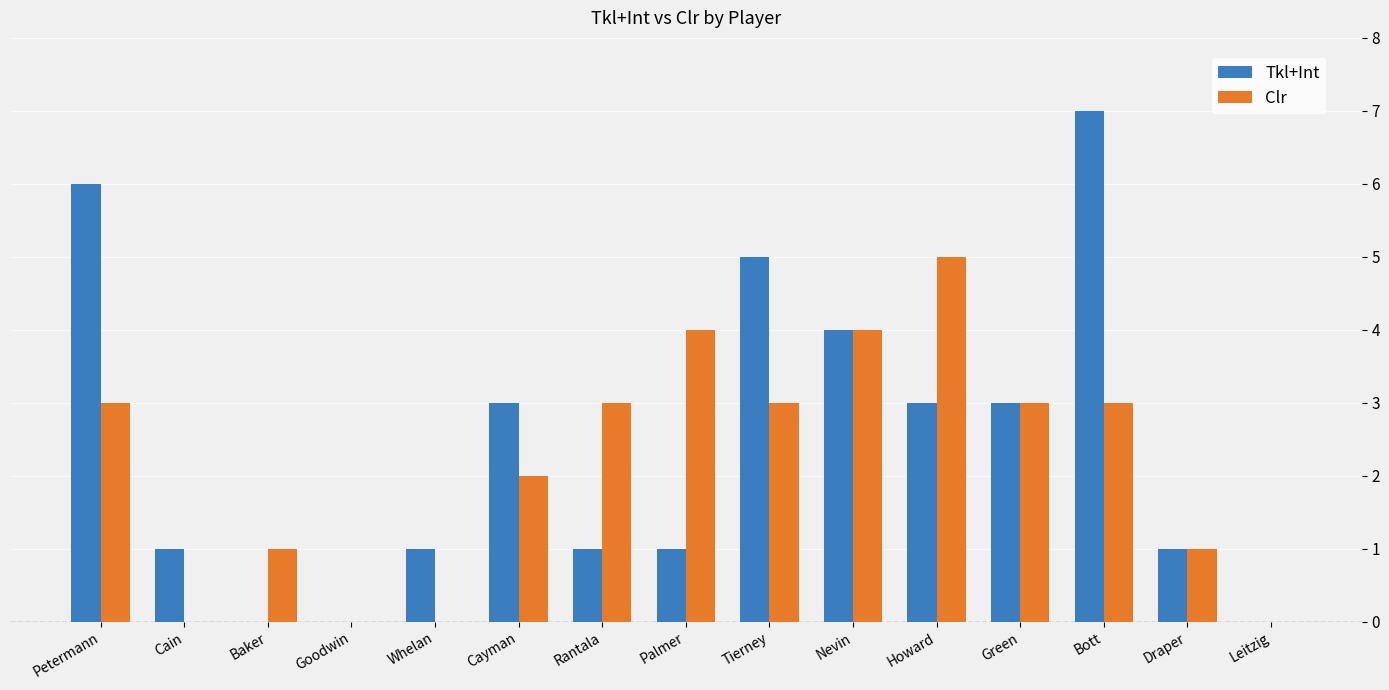

What is the highest value of the Tkl+Int series?

7